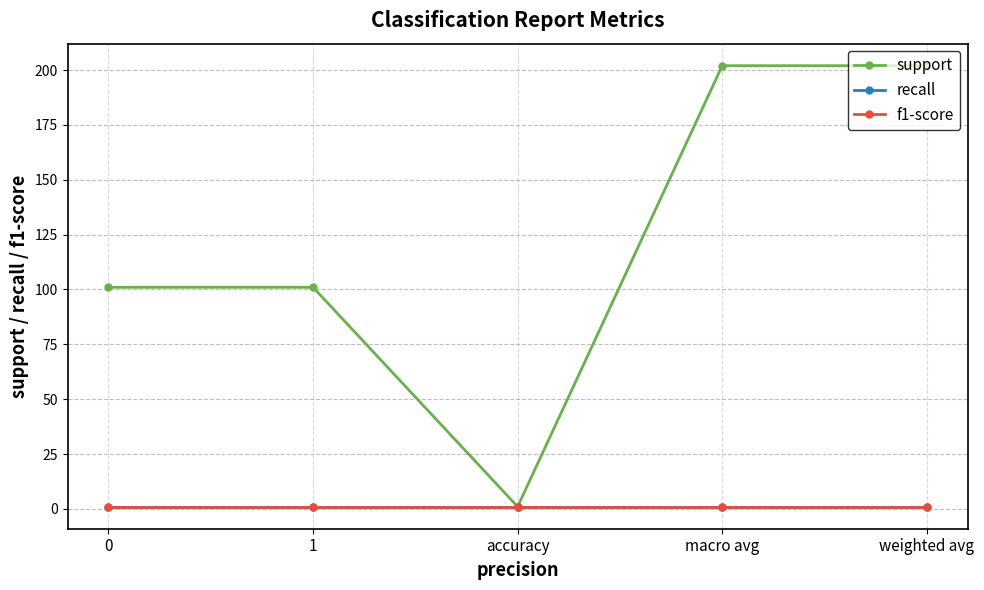

Read the f1-score value at accuracy.

1